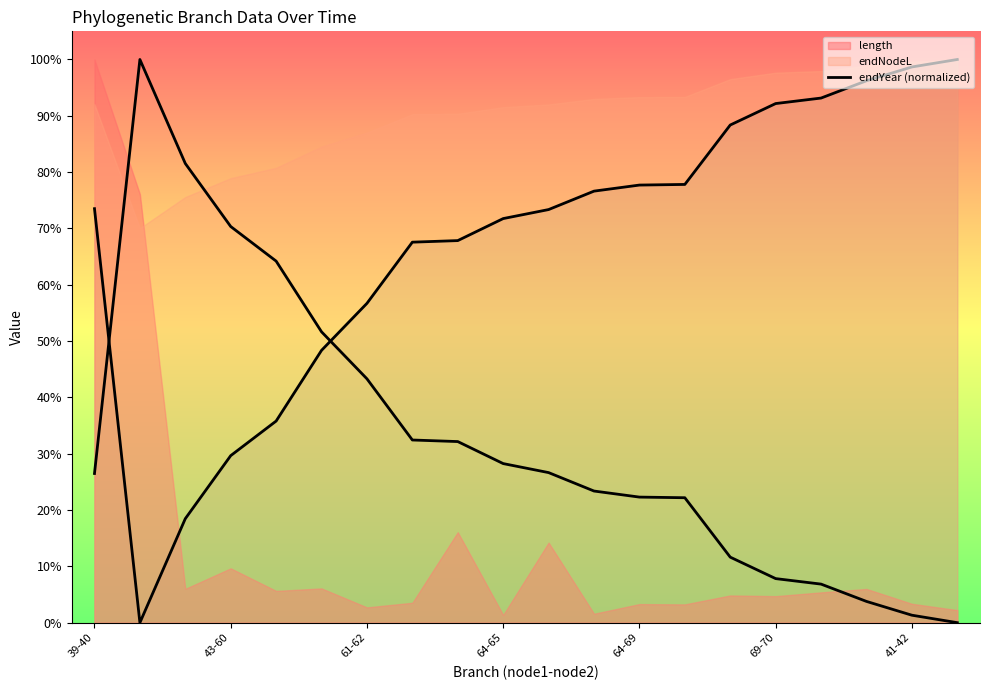

Read the value at 64-65.

0.7